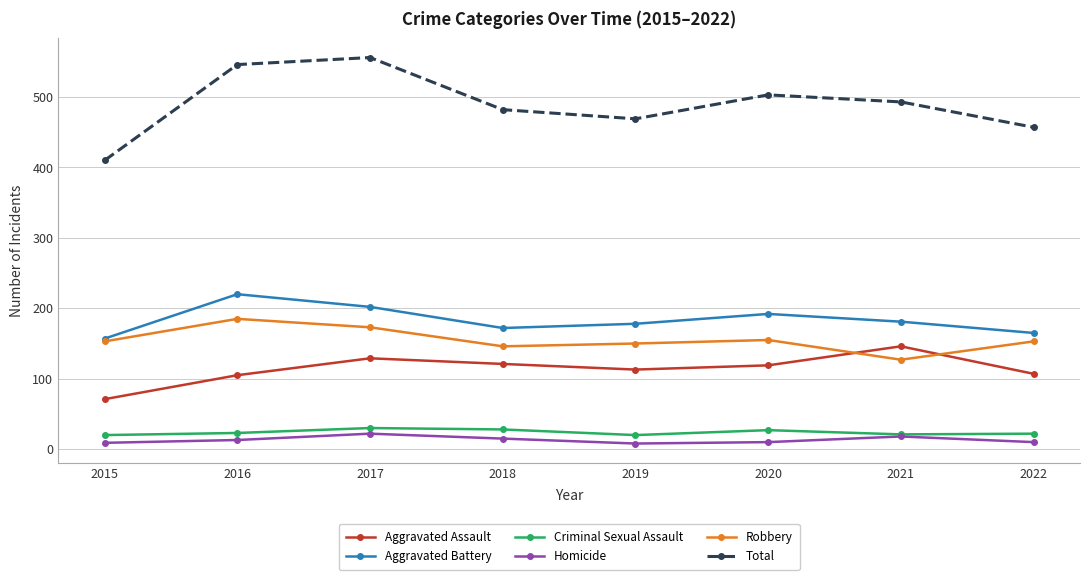

The value of Robbery at 2021 is 127. True or false?

True